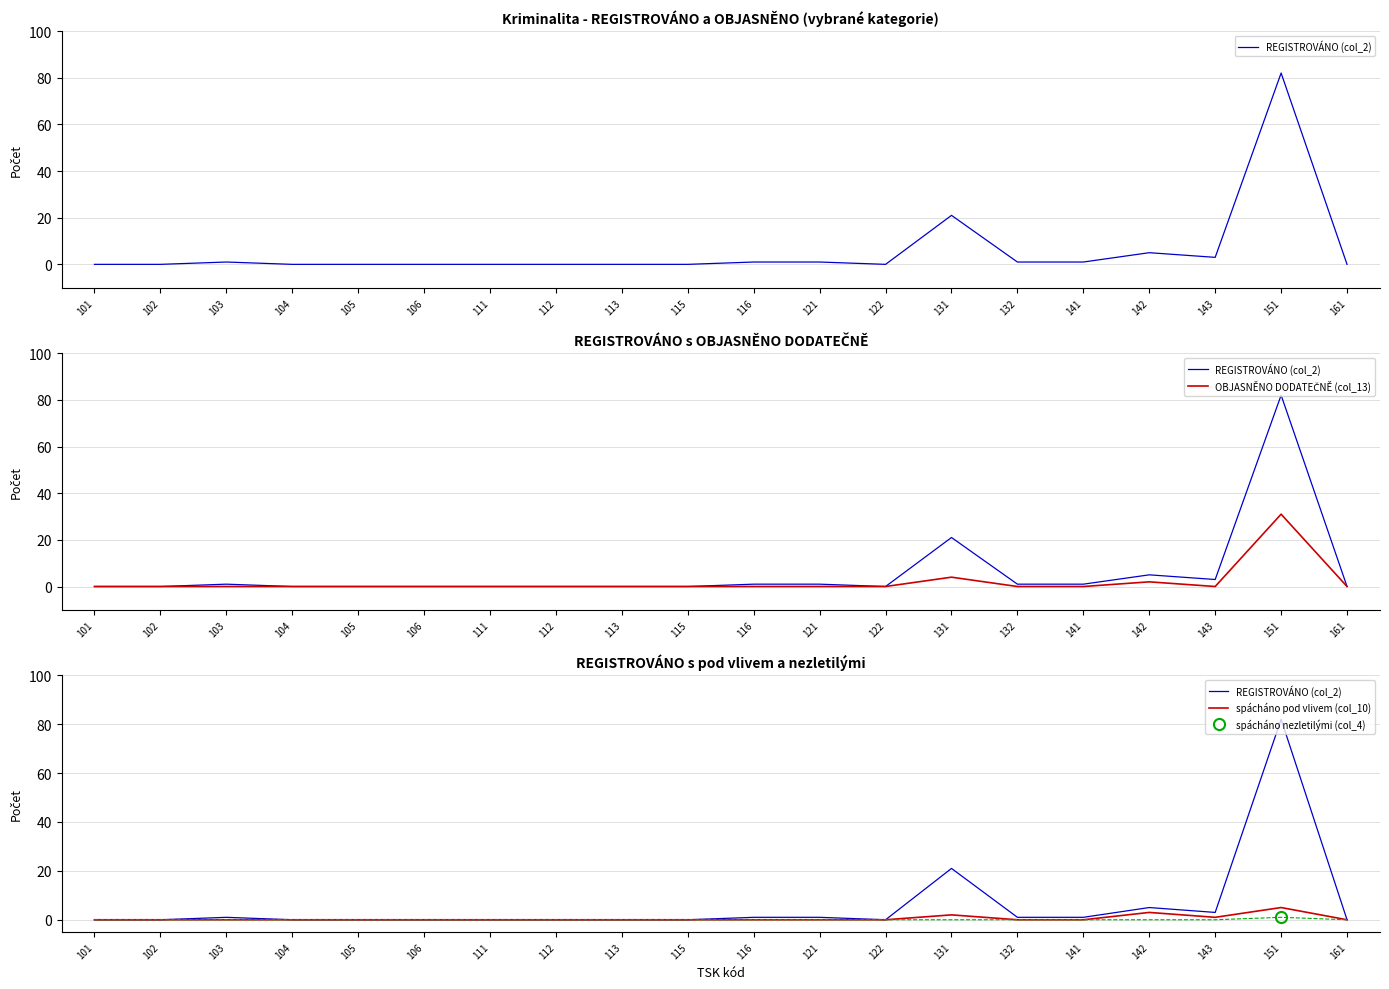

In OBJASNĚNO DODATEČNĚ (col_13), how many points are lower than both neighbors (excluding endpoints)?

1